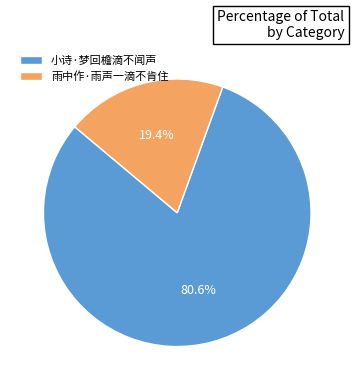

Rank the categories by value from lowest to highest.

雨中作·雨声一滴不肯住, 小诗·梦回檐滴不闻声